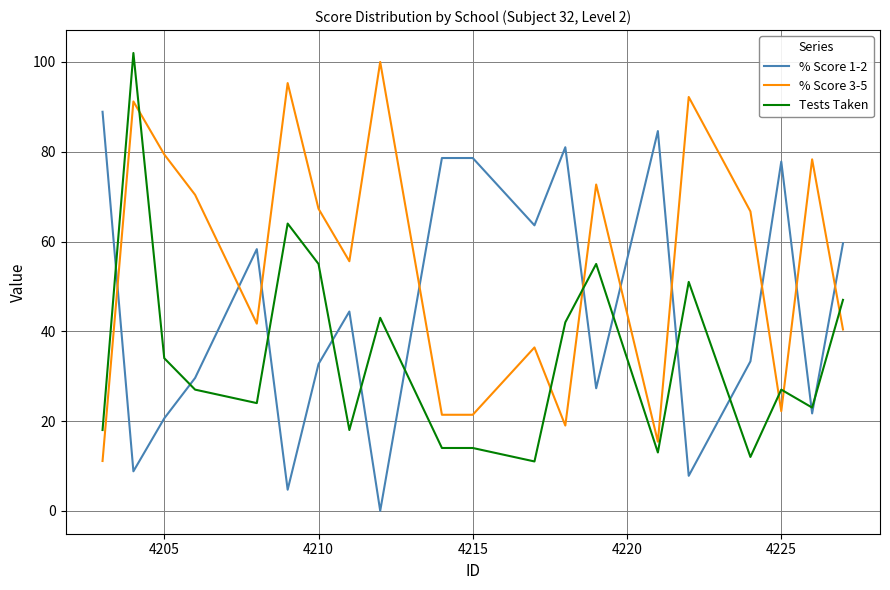

Which series has the largest total across all categories?

% Score 3-5